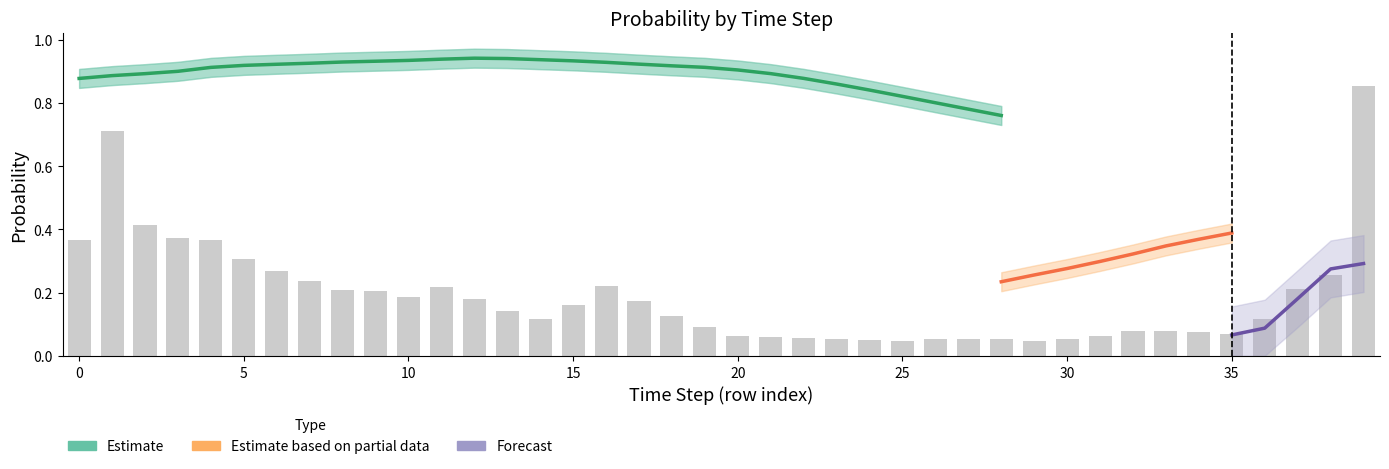

At how many categories does at least one series exceed 0?

40